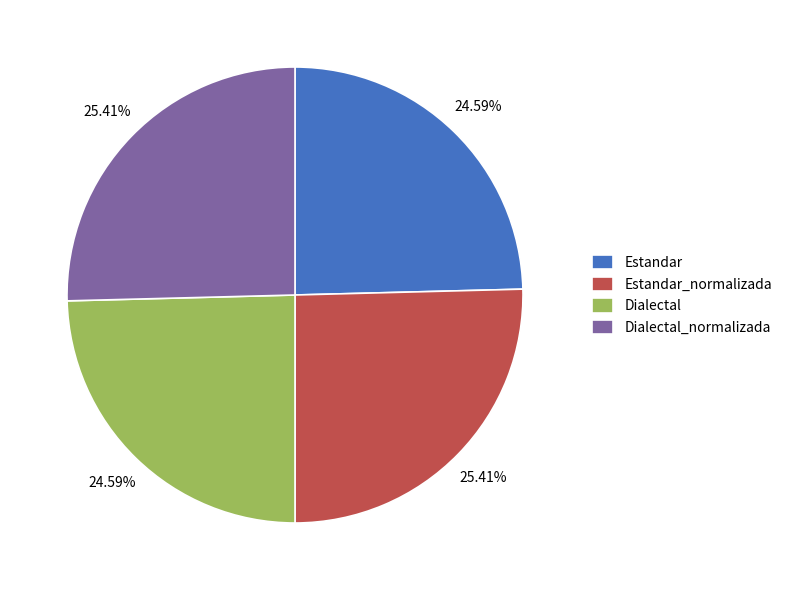

What percentage is the Dialectal slice, to the nearest percent?

25%